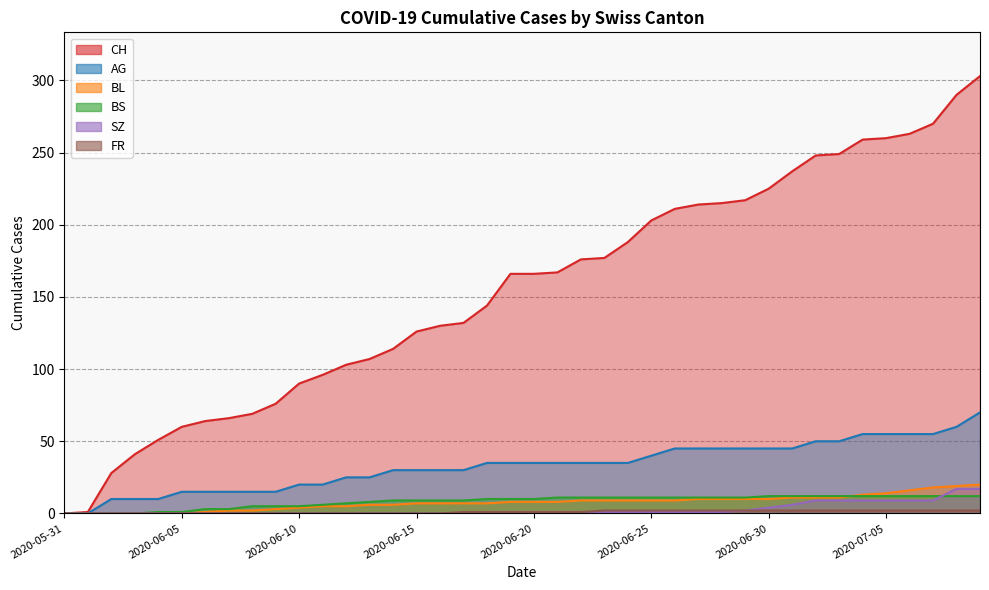

Rank the series by their maximum value, from highest to lowest.

CH, AG, BL, SZ, BS, FR